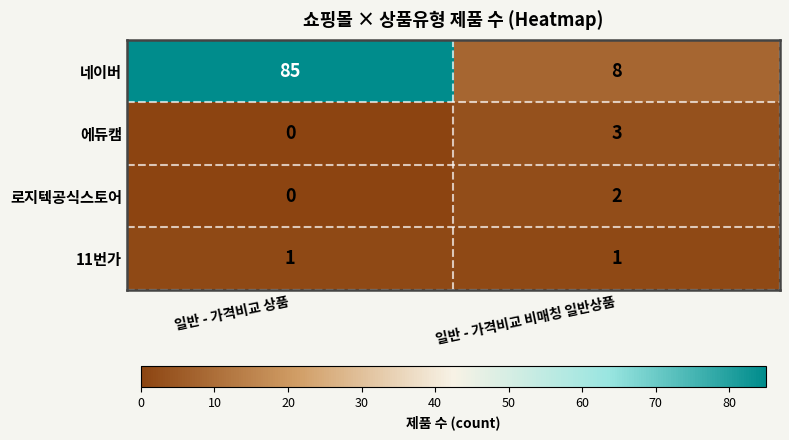

List the series in order of their peak value, lowest first.

11번가, 로지텍공식스토어, 에듀캠, 네이버